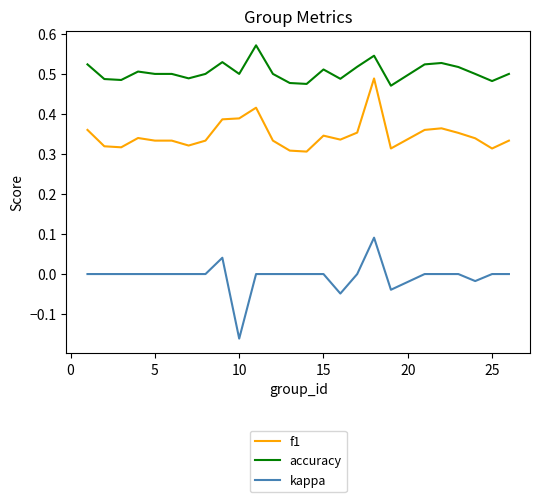

Rank the series by their maximum value, from highest to lowest.

accuracy, f1, kappa